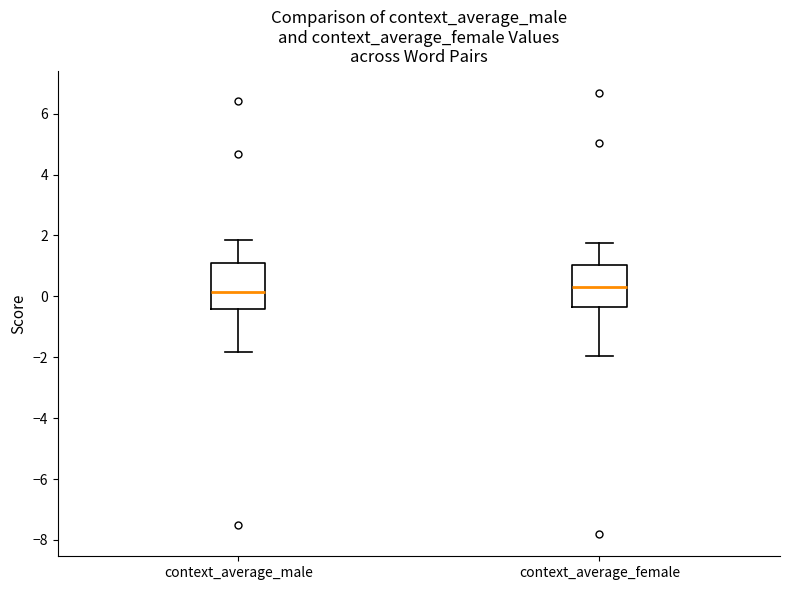

Reading left to right, transcribe this box plot: for each box, give where its median line is, the range the box spans, and where its two whiskers end, as read against the y-axis. The values are not printed on the chart, so give them approximately, as read against the axis.

context_average_male: median 0.2, box -0.4 to 1.0, whiskers -1.8 to 1.8
context_average_female: median 0.2, box -0.4 to 1.0, whiskers -2.0 to 1.8